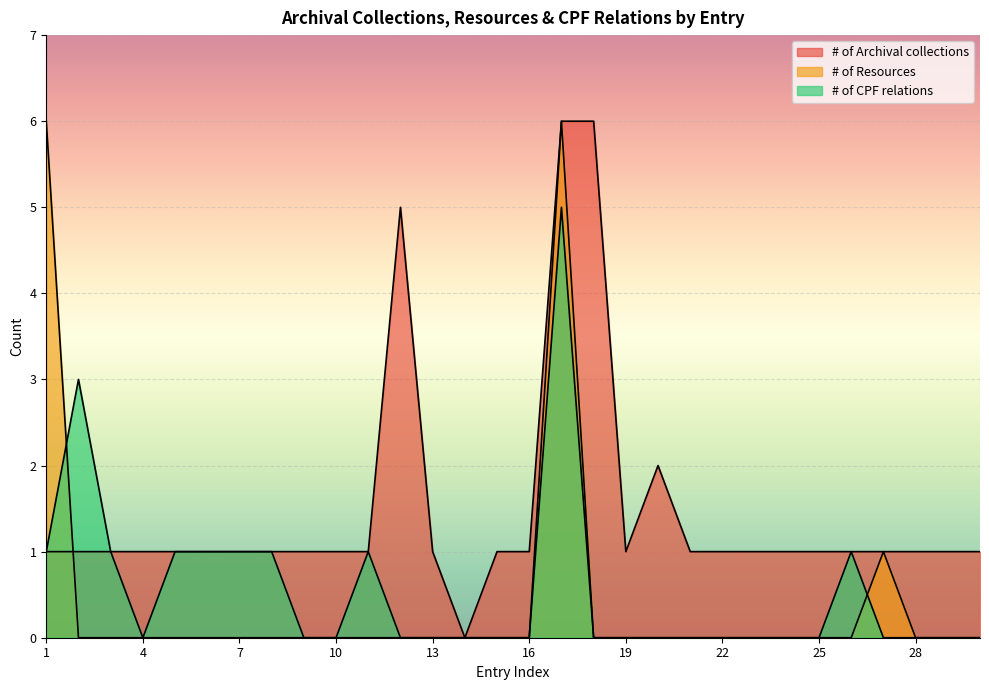

What is the maximum value shown in the chart?

6